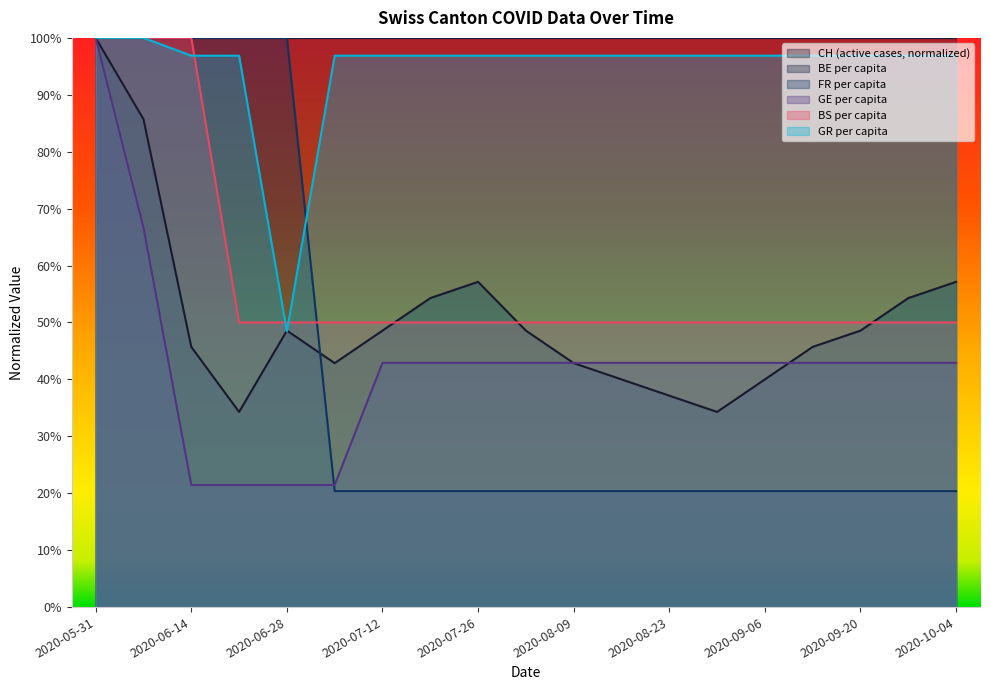

What is the greatest value displayed?

1.0